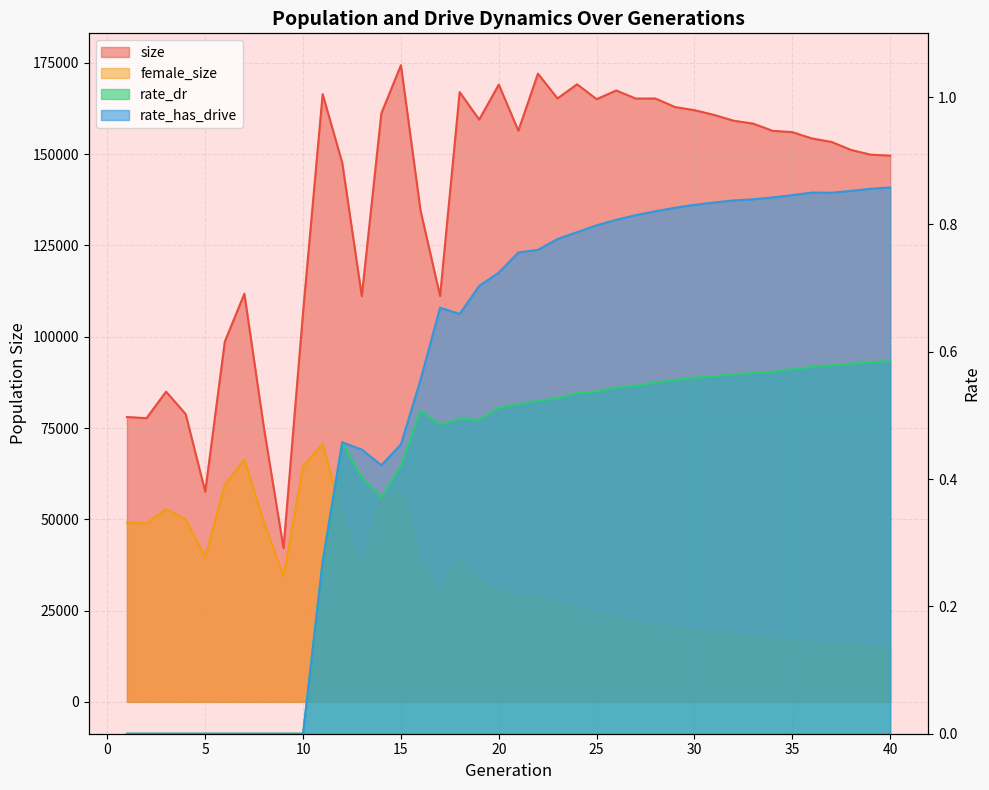

Which has a higher value, 35 or 19?

19